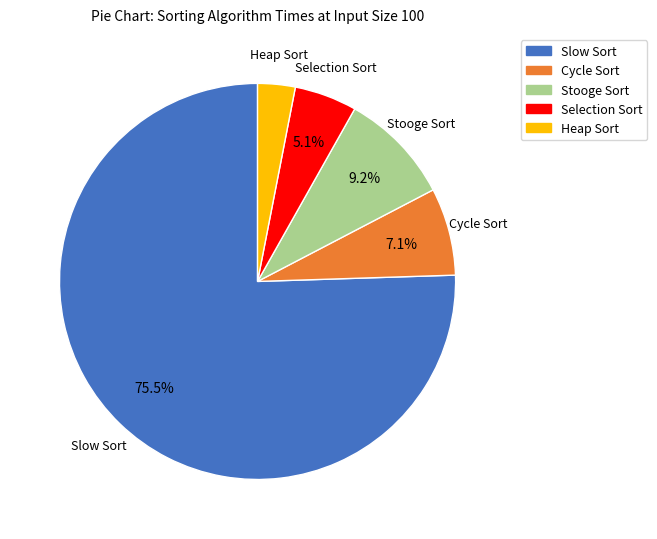

Which category accounts for the majority?

Slow Sort